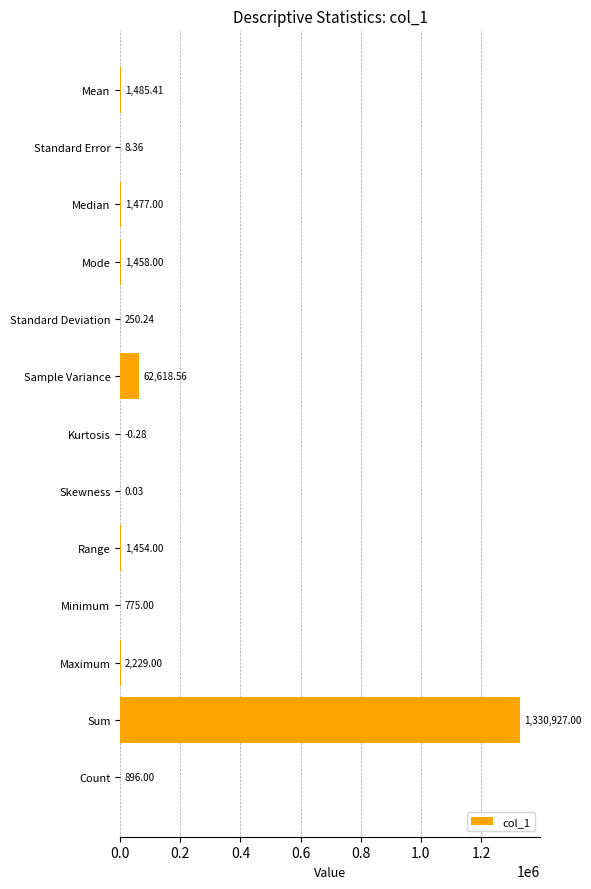

What is the sum of all values?

1403578.3